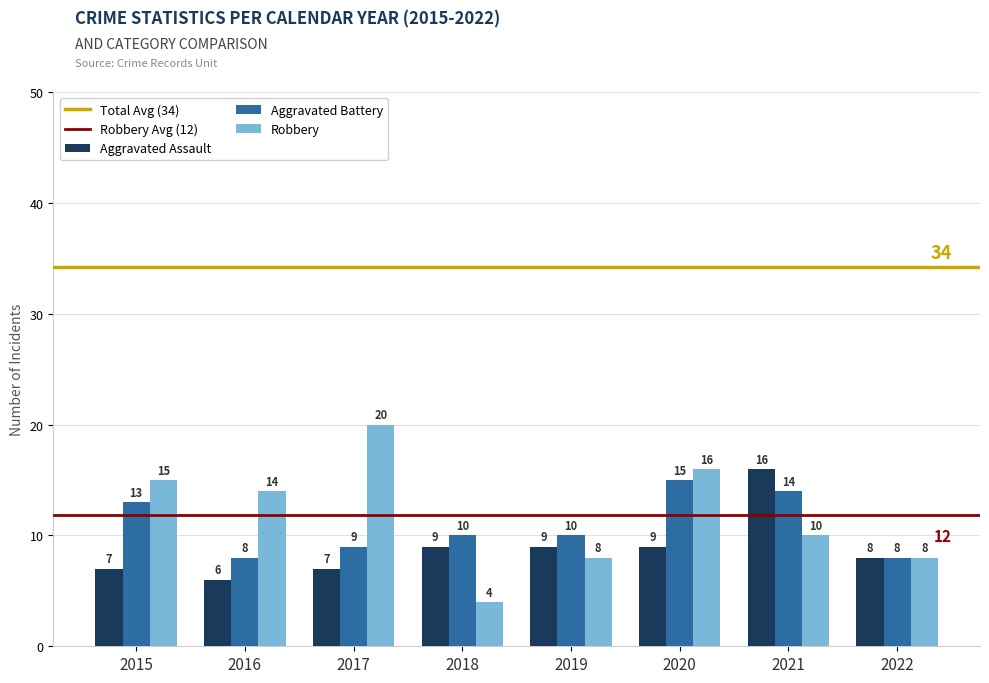

What is the difference between the highest and lowest values at 2017?

13